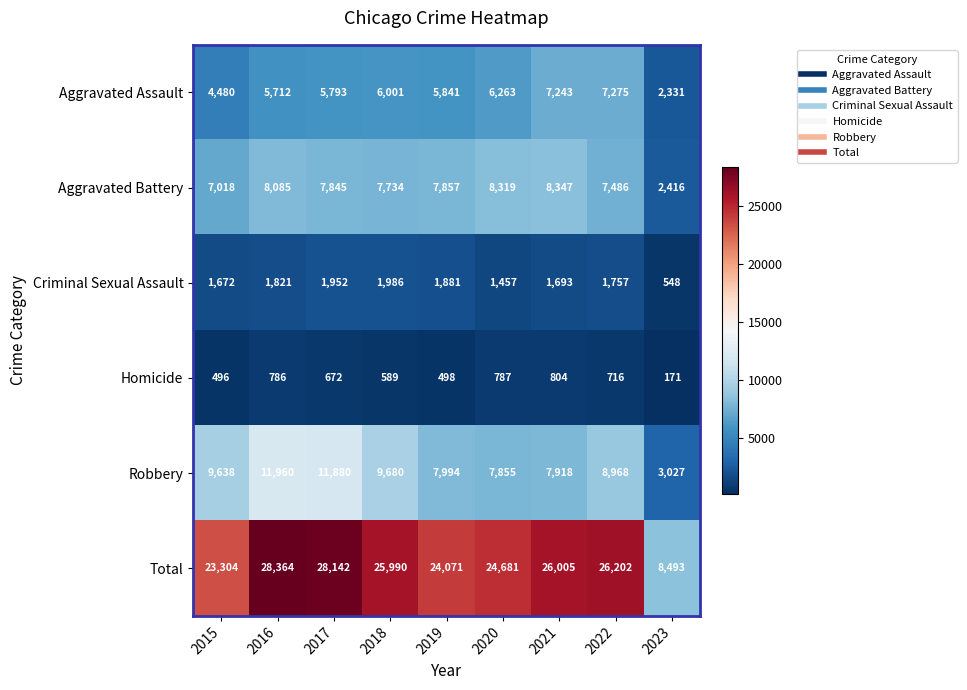

What is the difference between the maximum and minimum values in the Aggravated Assault series?

4944